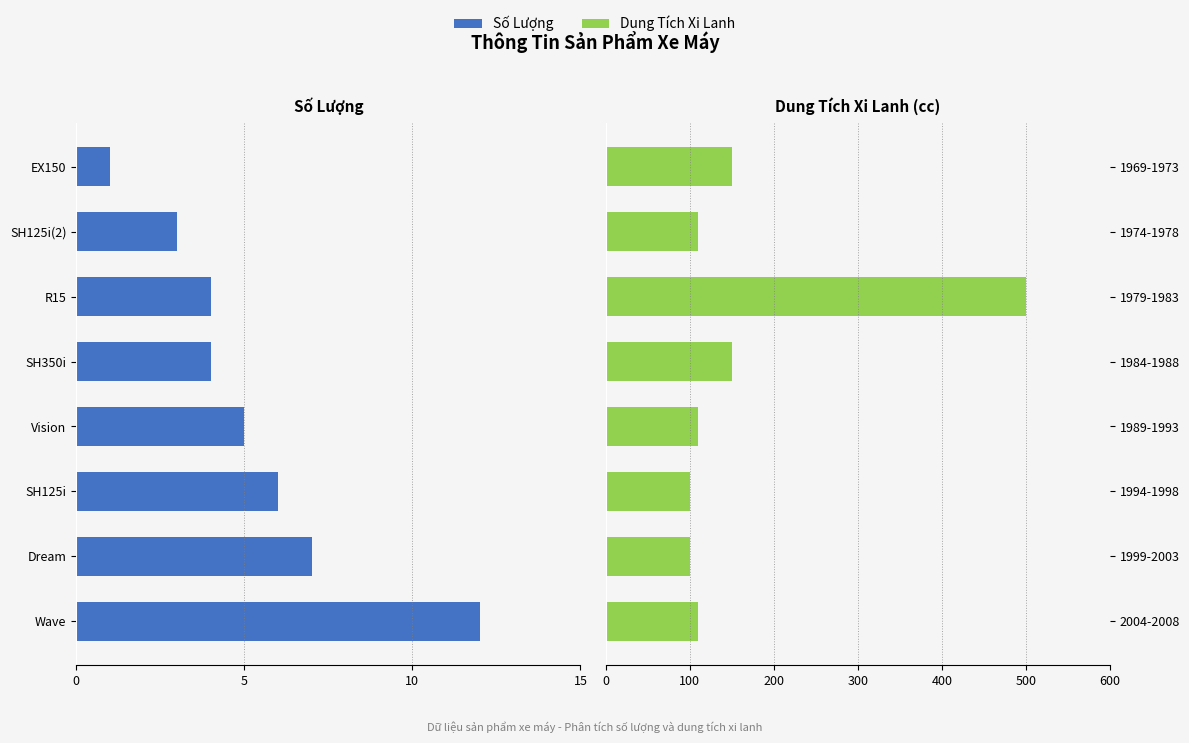

Which series has the largest range (max minus min)?

Dung Tích Xi Lanh